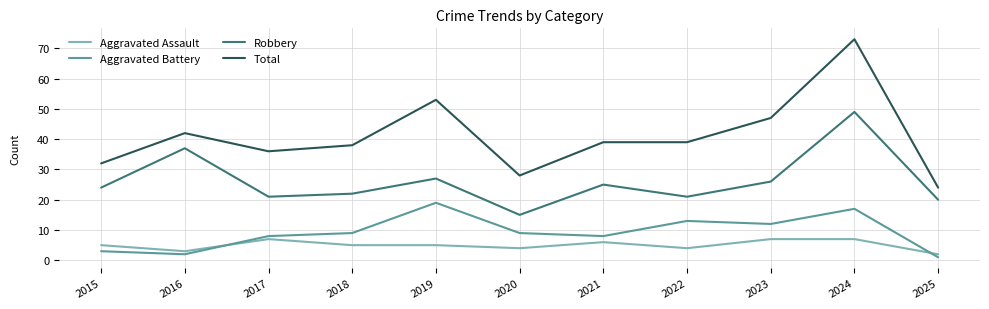

Which category has the highest value across all series?

2024